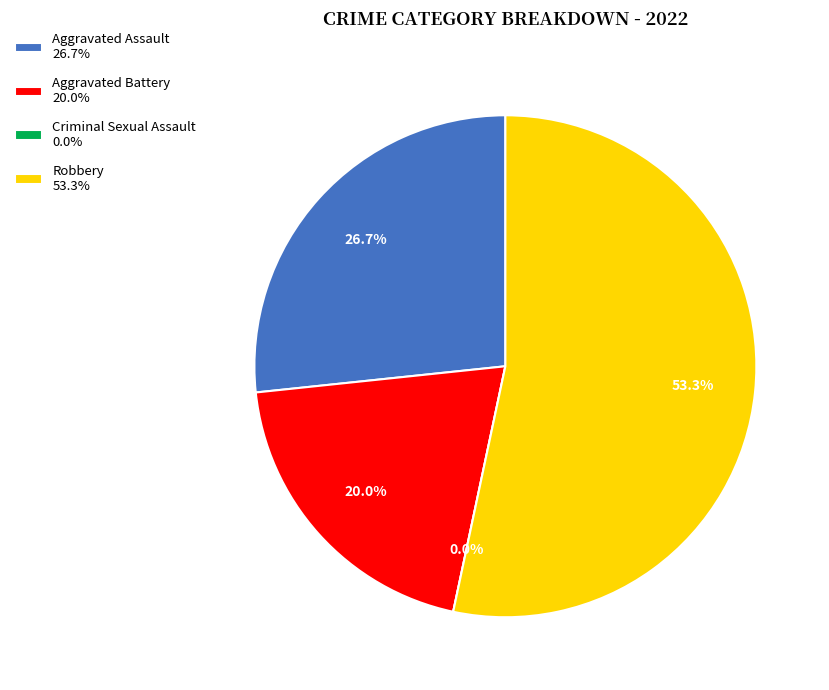

To the nearest percent, what portion does Aggravated Battery represent?

20%